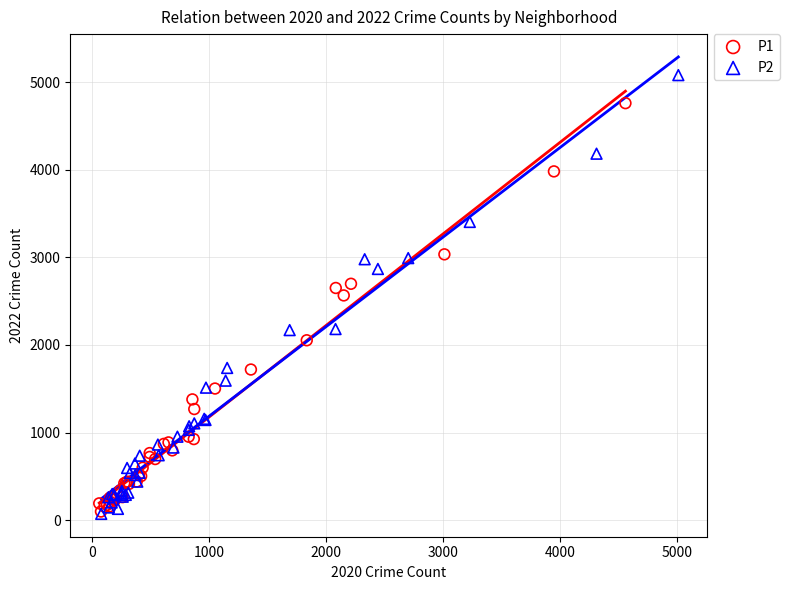

Which series has the largest Y range (max minus min)?

P2